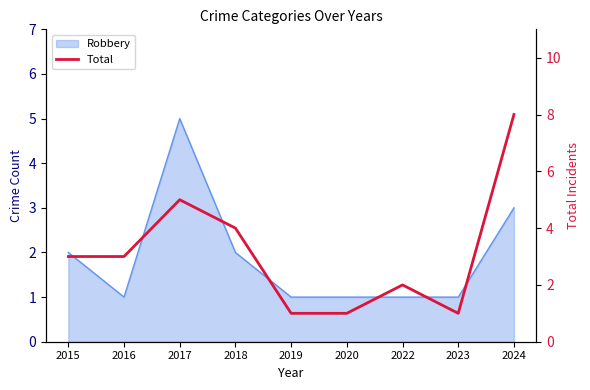

What is the difference between the values at 2020 and 2018?

3